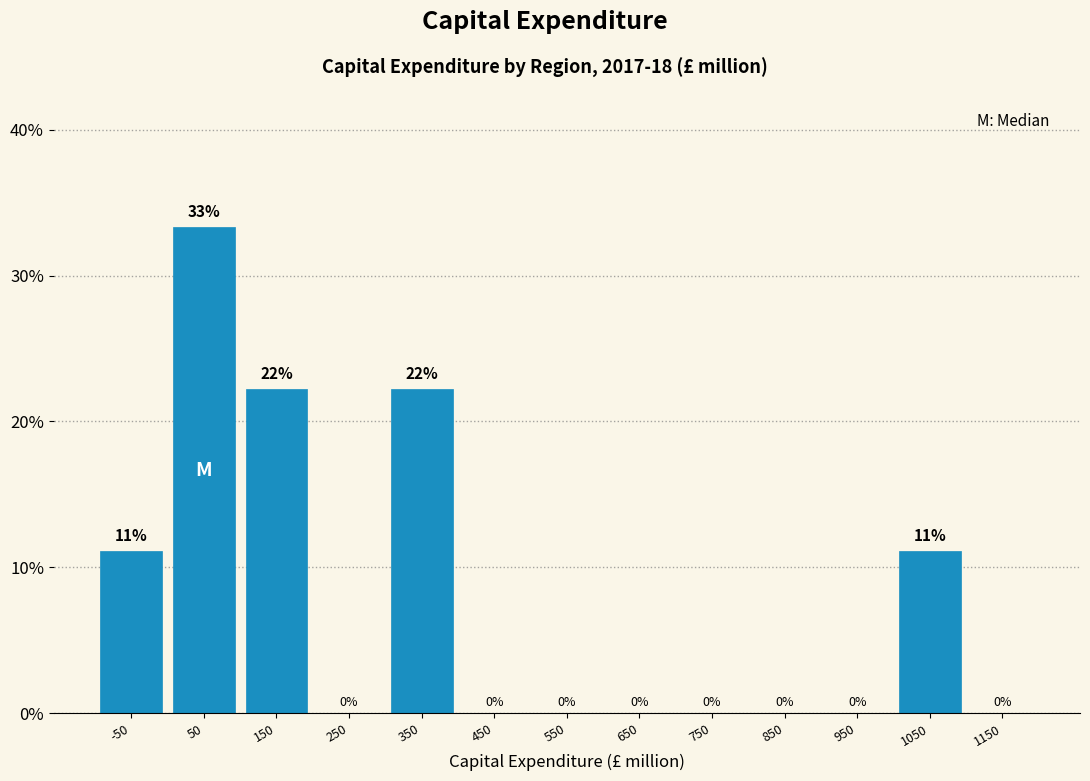

Which range on the x-axis has the tallest bar?

0 to 100